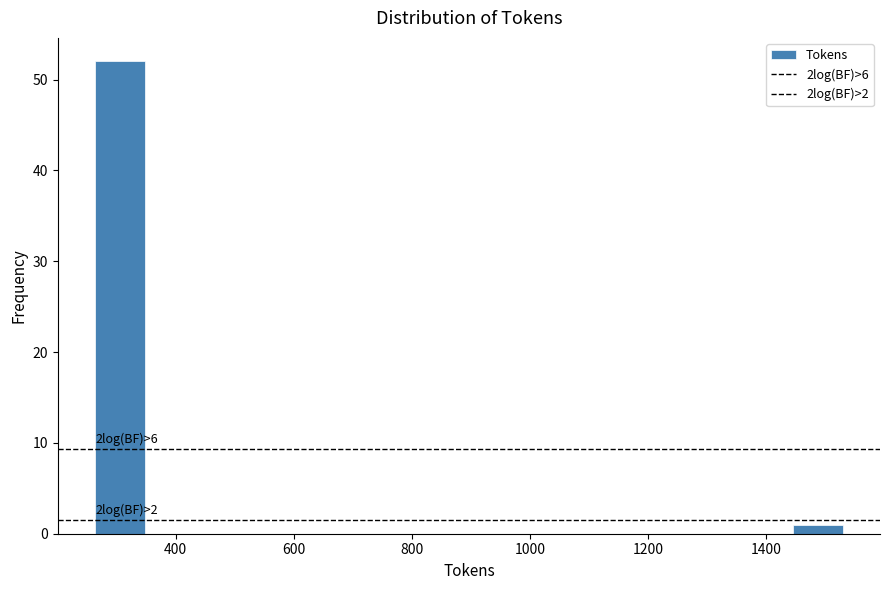

Which range on the x-axis has the tallest bar?

260 to 340